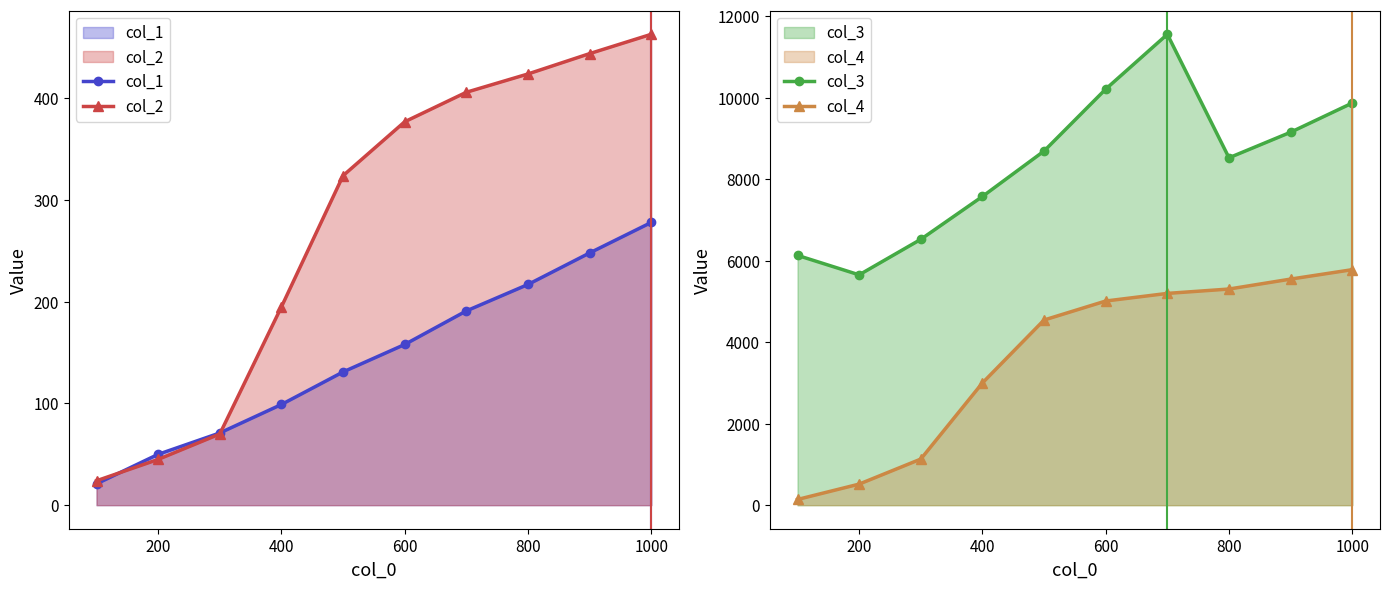

True or false: col_1 and col_3 intersect in this chart.

False